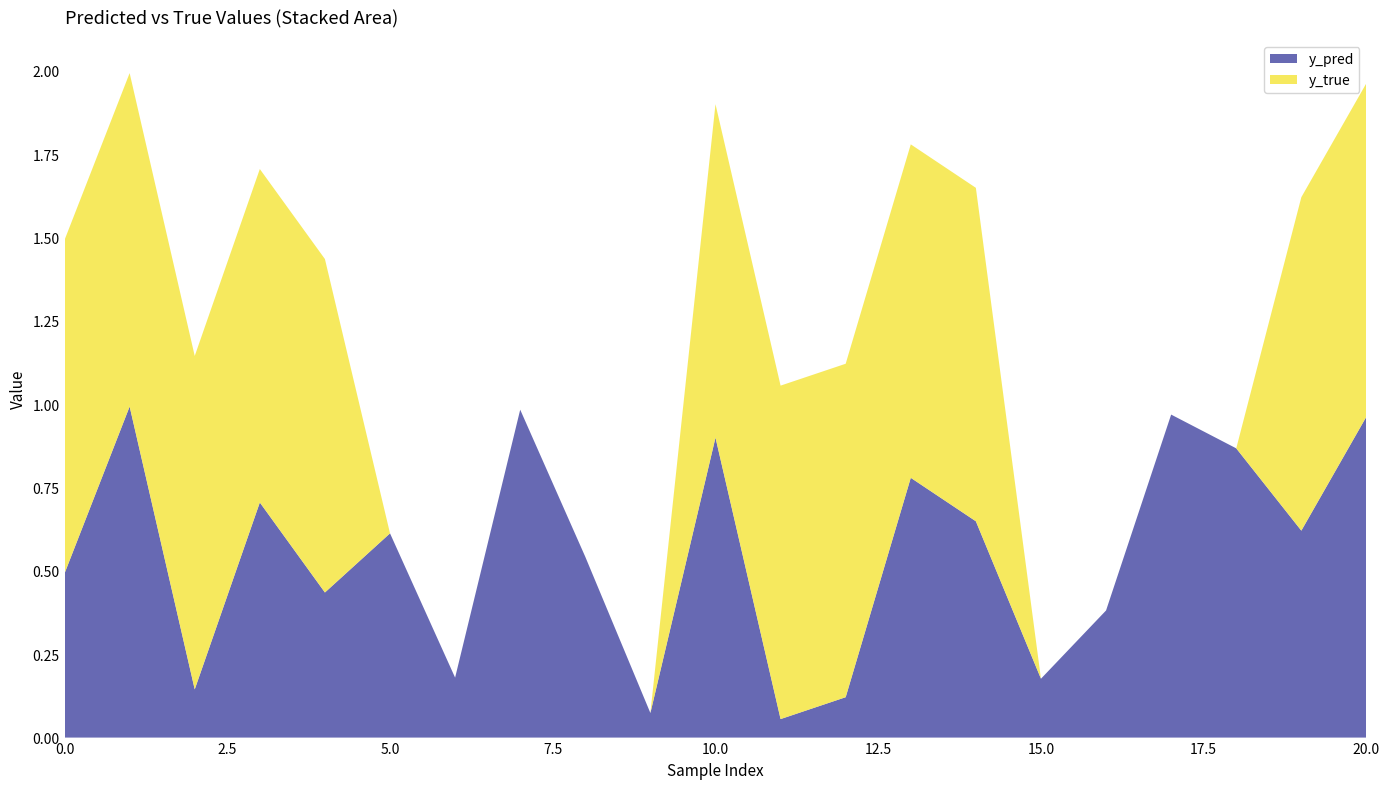

Reading left to right, extract all data points from this chart.

y_true: 0=1.0	1=1.0	2=1.0	3=1.0	4=1.0	5=0.0	6=0.0	7=0.0	8=0.0	9=0.0	10=1.0	11=1.0	12=1.0	13=1.0	14=1.0	15=0.0	16=0.0	17=0.0	18=0.0	19=1.0	20=1.0
y_pred: 0=0.5	1=1.0	2=0.1	3=0.7	4=0.4	5=0.6	6=0.2	7=1.0	8=0.5	9=0.1	10=0.9	11=0.1	12=0.1	13=0.8	14=0.6	15=0.2	16=0.4	17=1.0	18=0.9	19=0.6	20=1.0